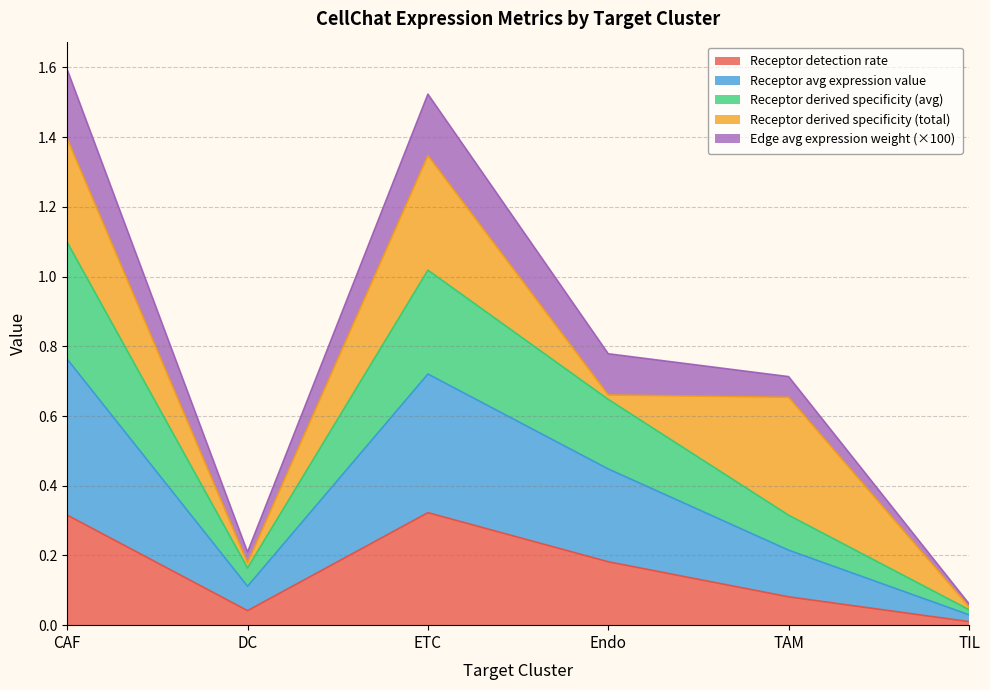

What is the total value across all series at TAM?

0.7